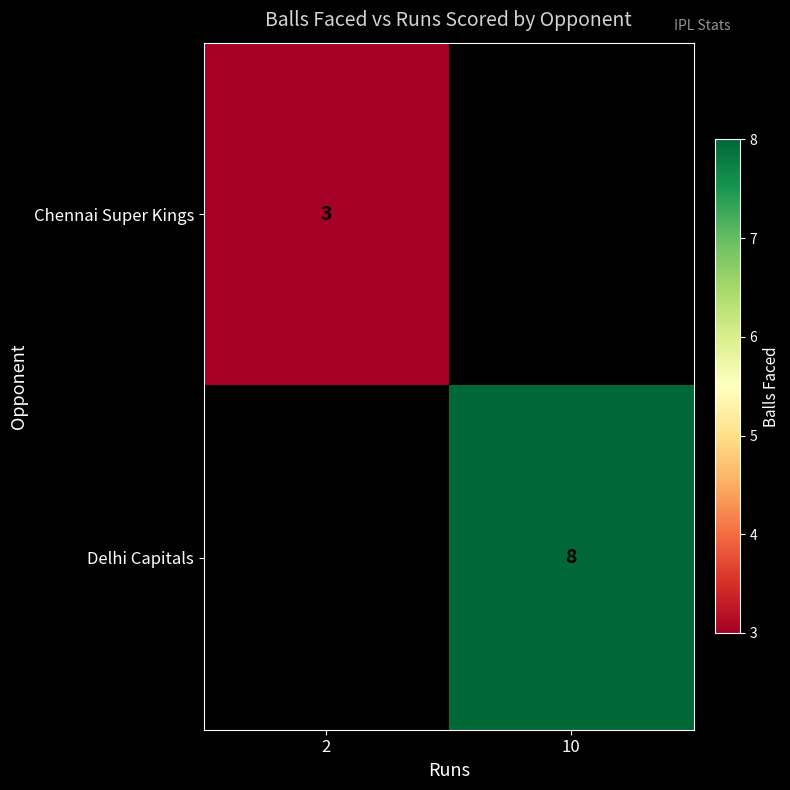

The value of Delhi Capitals at 10 is 8. True or false?

True